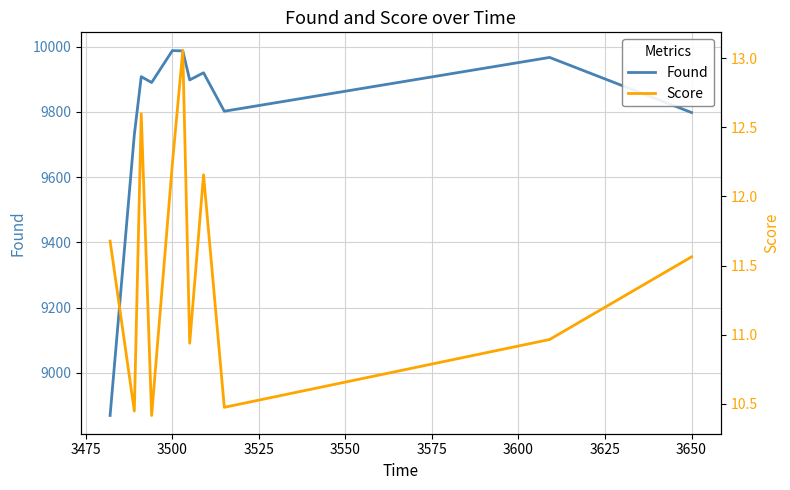

How many data points in Found are above 9898?

5